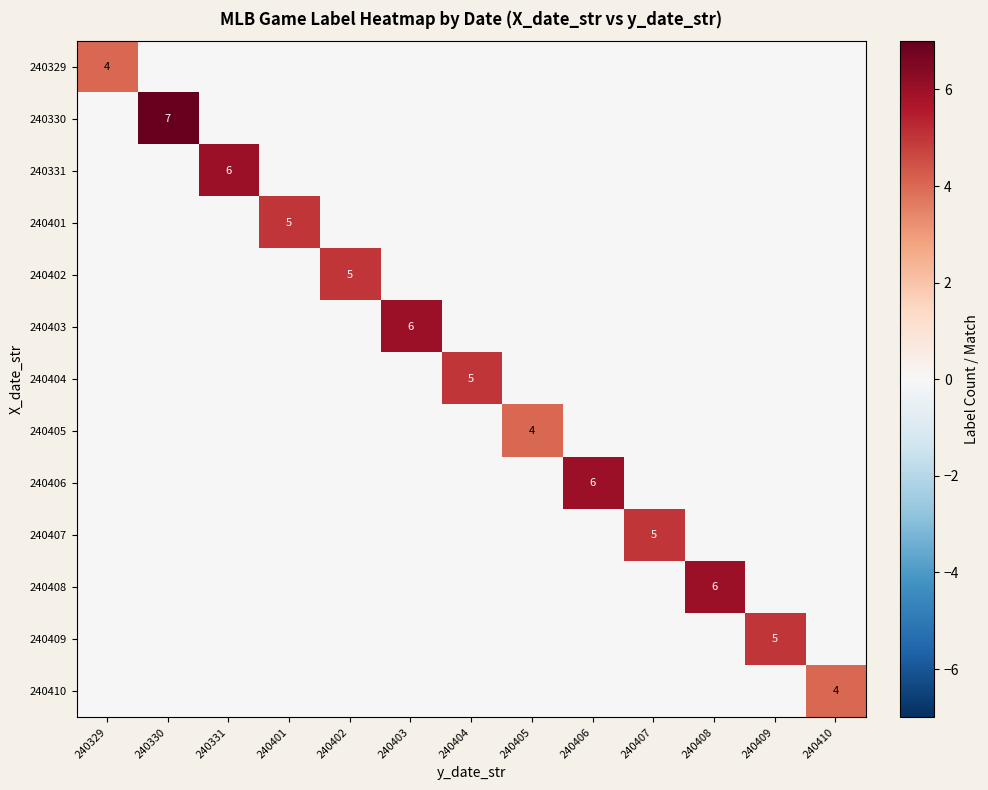

At how many categories does at least one series exceed 2?

13